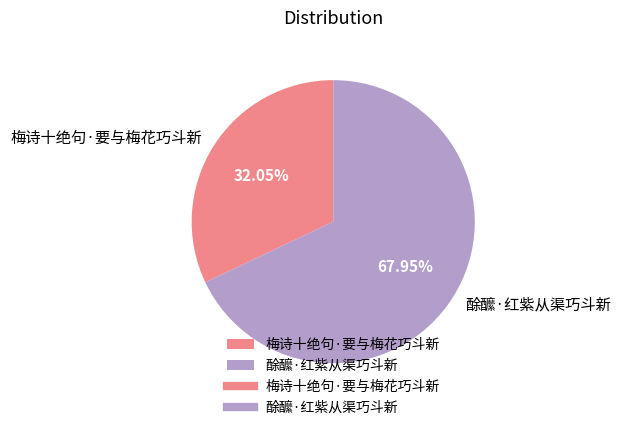

To the nearest percent, what is the combined percentage of 酴醿·红紫从渠巧斗新 and 梅诗十绝句·要与梅花巧斗新?

100%